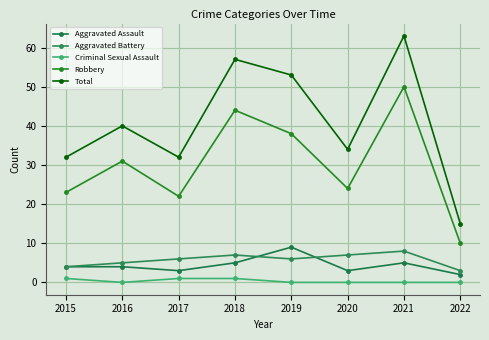

What is the spread (max minus min) of values at 2015?

31